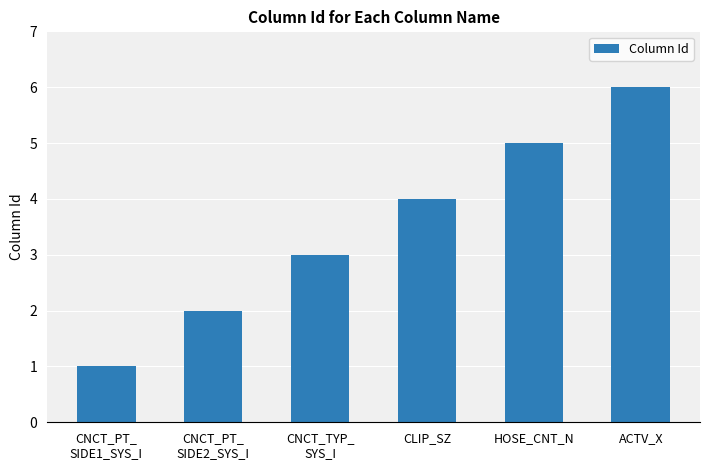

Count the number of data series in this chart.

1